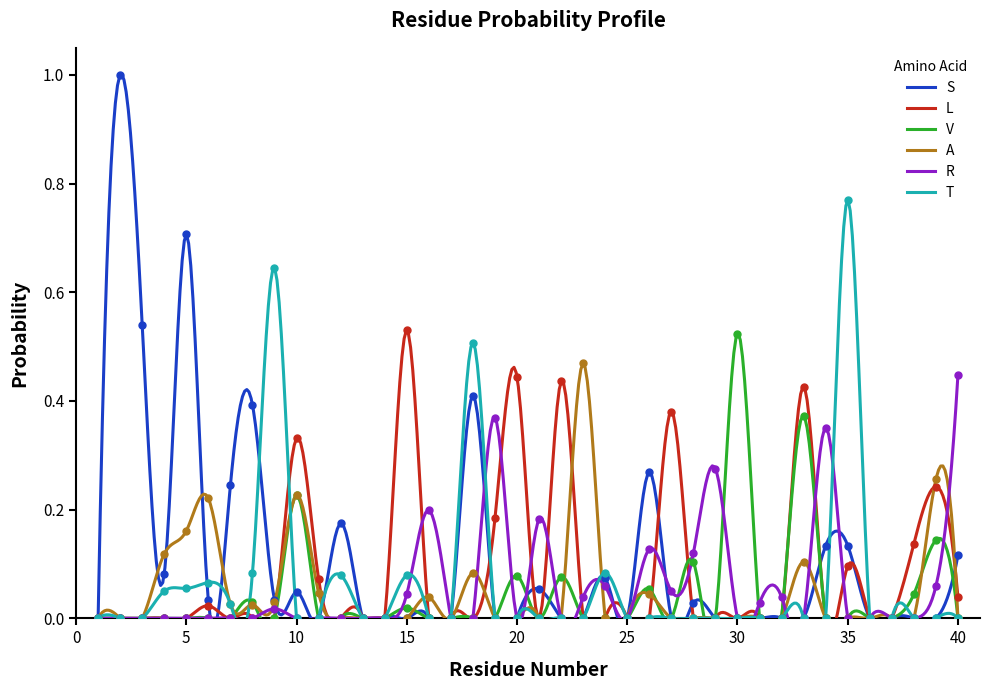

List the labels in order of R value, smallest first.

1, 2, 3, 4, 5, 6, 7, 8, 10, 11, 12, 13, 14, 17, 18, 20, 22, 25, 30, 33, 35, 36, 37, 38, 9, 31, 23, 32, 15, 27, 24, 39, 28, 26, 21, 16, 29, 34, 19, 40